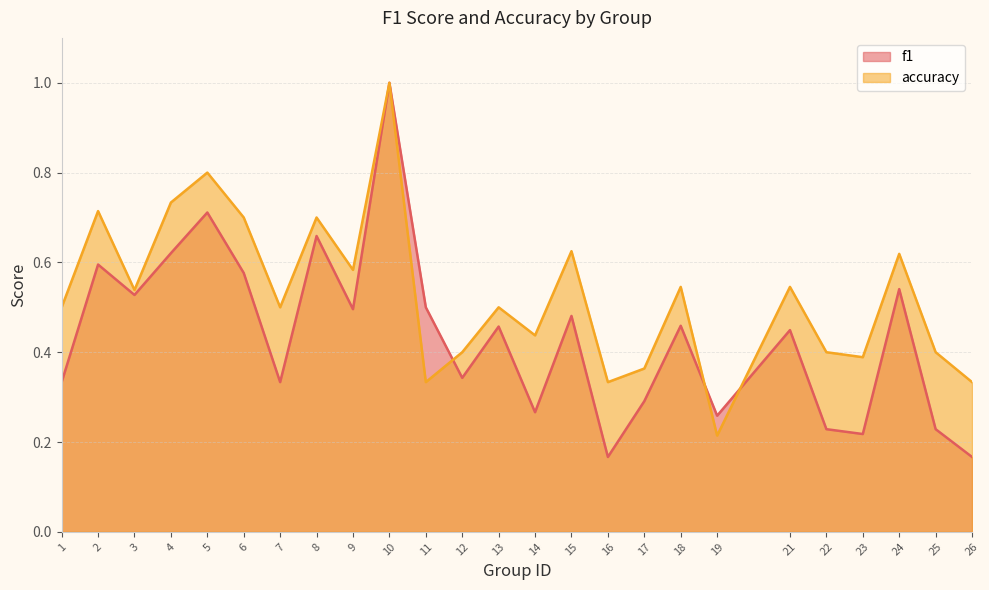

True or false: accuracy and f1 intersect in this chart.

True